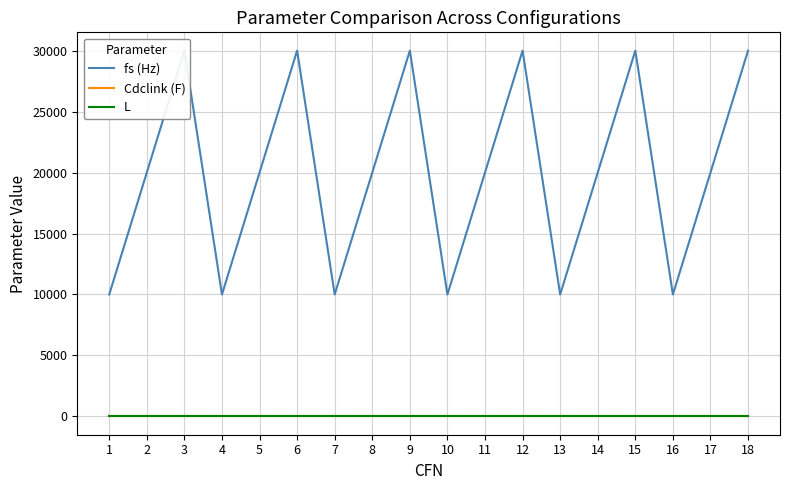

Does the chart have visible grid lines?

Yes